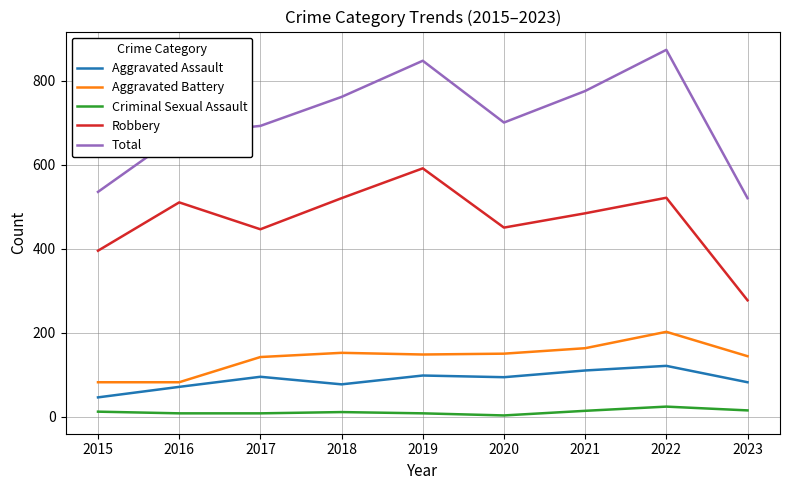

True or false: Aggravated Assault and Robbery cross at least once.

False